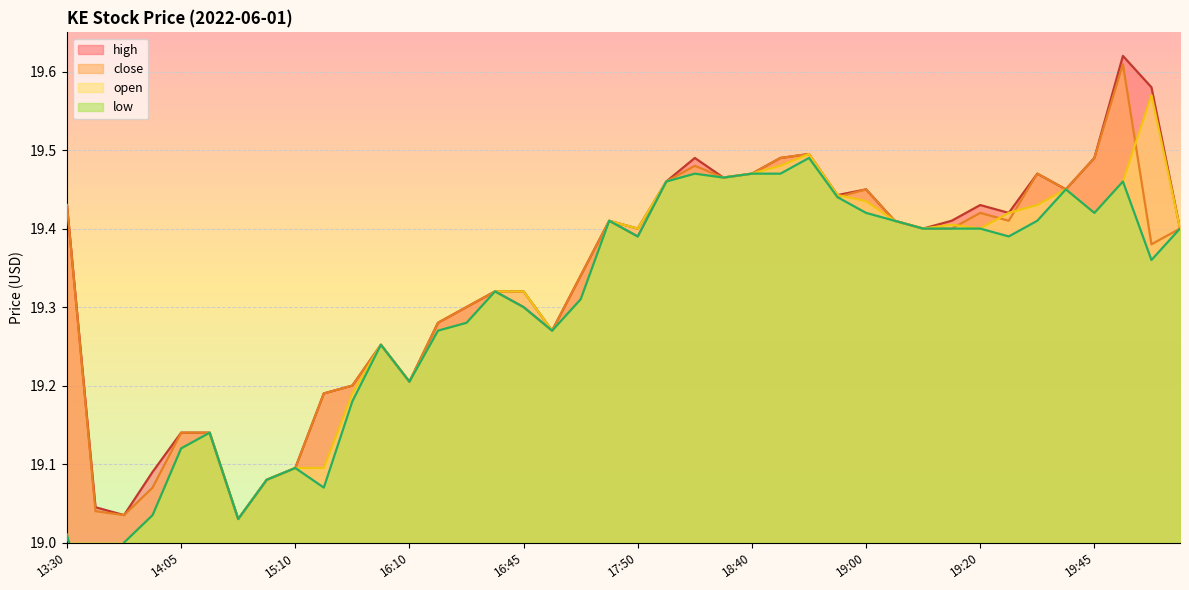

True or false: low has more than 0 interior local peaks.

True